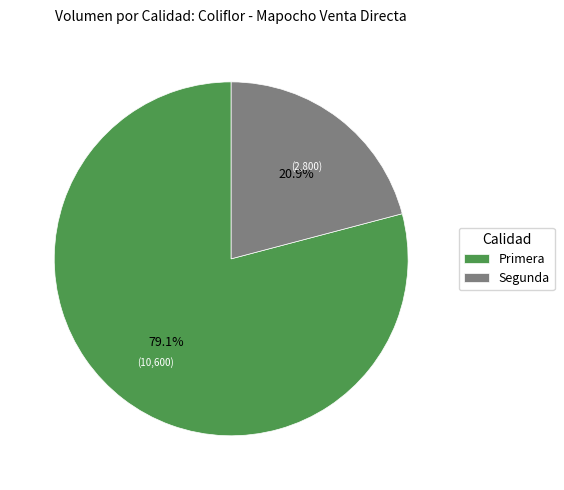

Count the number of slices in the pie.

2